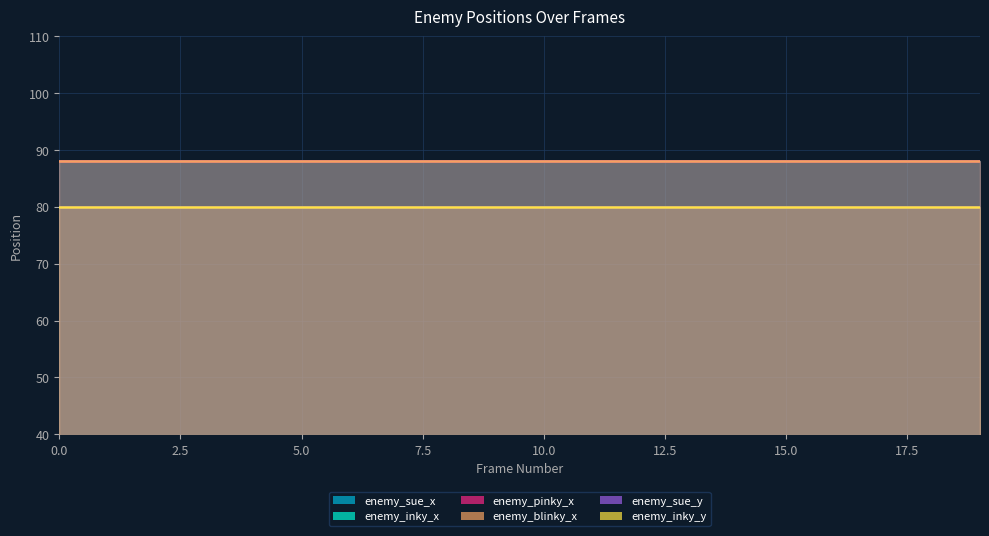

What is the sum of the enemy_inky_x values at 11 and 18?

176